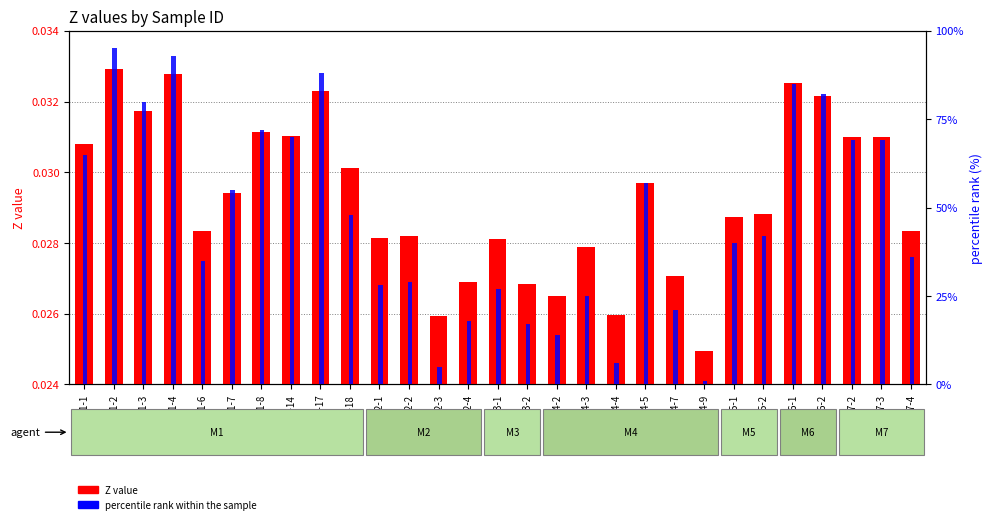

Reading left to right, transcribe all the data shown in this chart.

Z value: M1-1=0.0	M1-2=0.0	M1-3=0.0	M1-4=0.0	M1-6=0.0	M1-7=0.0	M1-8=0.0	M1-14=0.0	M1-17=0.0	M1-18=0.0	M2-1=0.0	M2-2=0.0	M2-3=0.0	M2-4=0.0	M3-1=0.0	M3-2=0.0	M4-2=0.0	M4-3=0.0	M4-4=0.0	M4-5=0.0	M4-7=0.0	M4-9=0.0	M5-1=0.0	M5-2=0.0	M6-1=0.0	M6-2=0.0	M7-2=0.0	M7-3=0.0	M7-4=0.0
percentile rank within the sample: M1-1=65.0	M1-2=95.0	M1-3=80.0	M1-4=93.0	M1-6=35.0	M1-7=55.0	M1-8=72.0	M1-14=70.0	M1-17=88.0	M1-18=48.0	M2-1=28.0	M2-2=29.0	M2-3=5.0	M2-4=18.0	M3-1=27.0	M3-2=17.0	M4-2=14.0	M4-3=25.0	M4-4=6.0	M4-5=57.0	M4-7=21.0	M4-9=1.0	M5-1=40.0	M5-2=42.0	M6-1=85.0	M6-2=82.0	M7-2=69.0	M7-3=69.0	M7-4=36.0